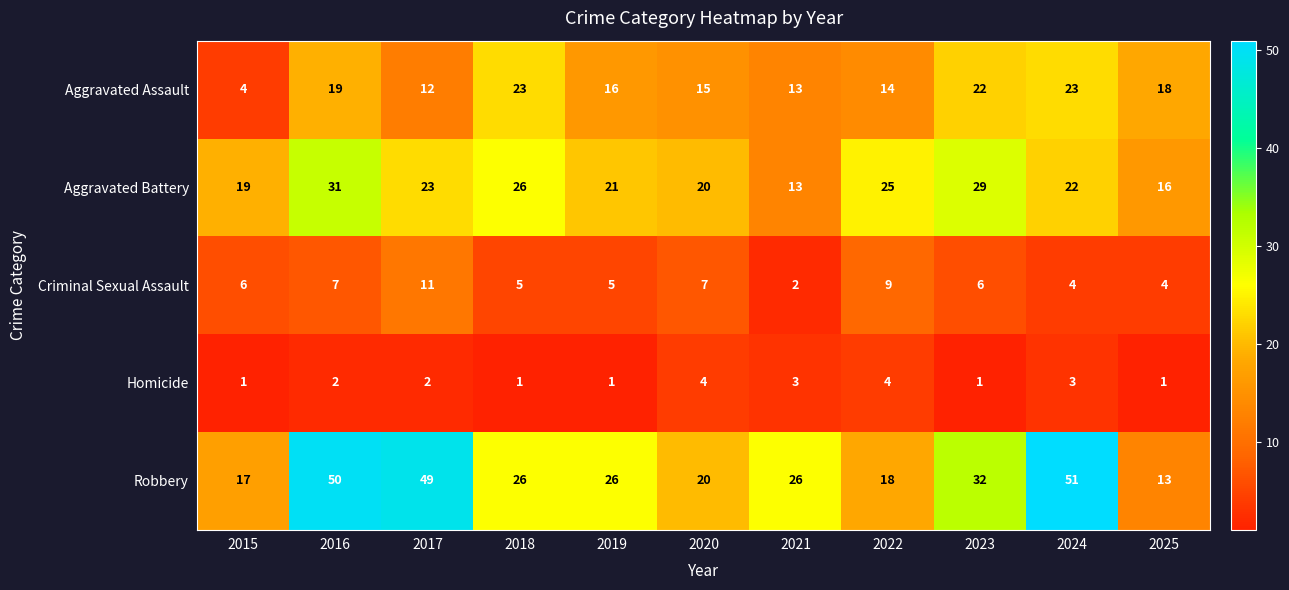

Is it true that Aggravated Assault equals 34 at 2024?

False